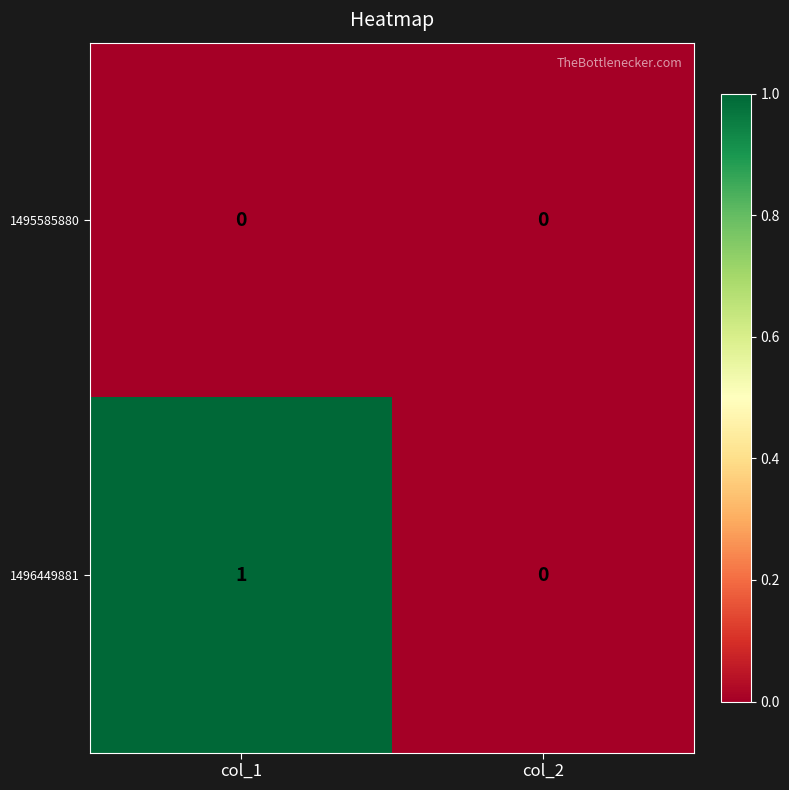

At which category is the sum across all series the highest?

col_1